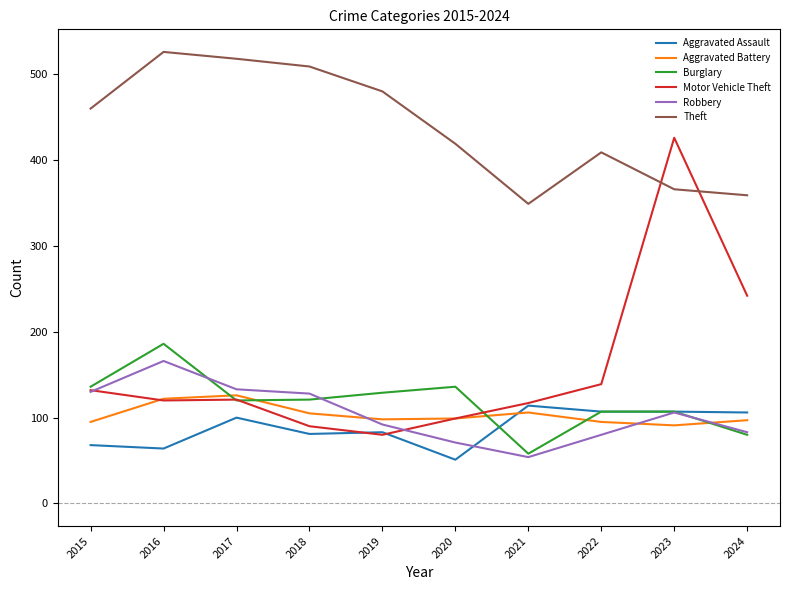

Between 2022 and 2024, which series saw the biggest shift?

Motor Vehicle Theft